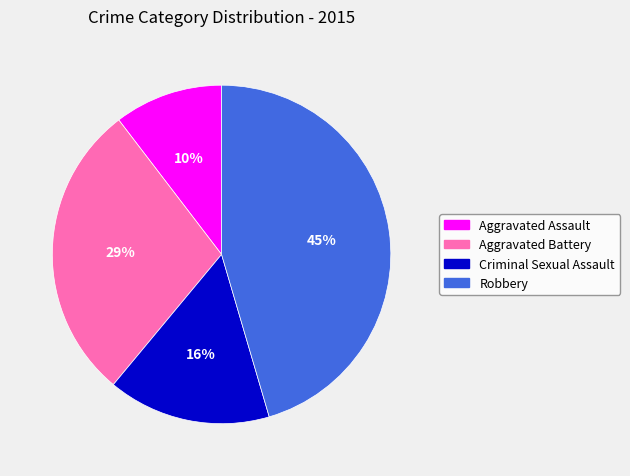

To the nearest percent, what is the average slice percentage?

25%